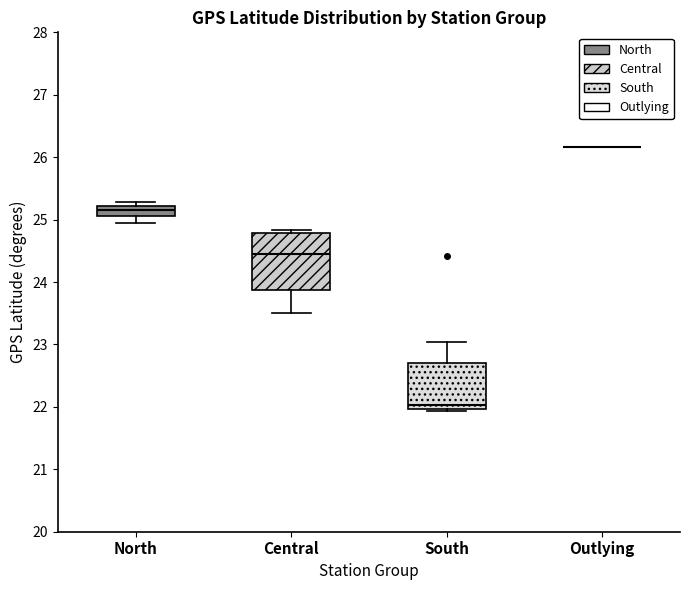

Reading left to right, transcribe this box plot: for each box, give where its median line is, the range the box spans, and where its two whiskers end, as read against the y-axis. The values are not printed on the chart, so give them approximately, as read against the axis.

North: median 25.2 (inside the box), box 25.1 to 25.2, whiskers 24.9 to 25.3
Central: median 24.5, box 23.9 to 24.8, whiskers 23.5 to 24.8 (just above the box's upper edge)
South: median 22.0 (just above the box's lower edge), box 22.0 to 22.7, whiskers 21.9 to 23.0
Outlying: box collapsed to a line at 26.2, whiskers 26.2 to 26.2